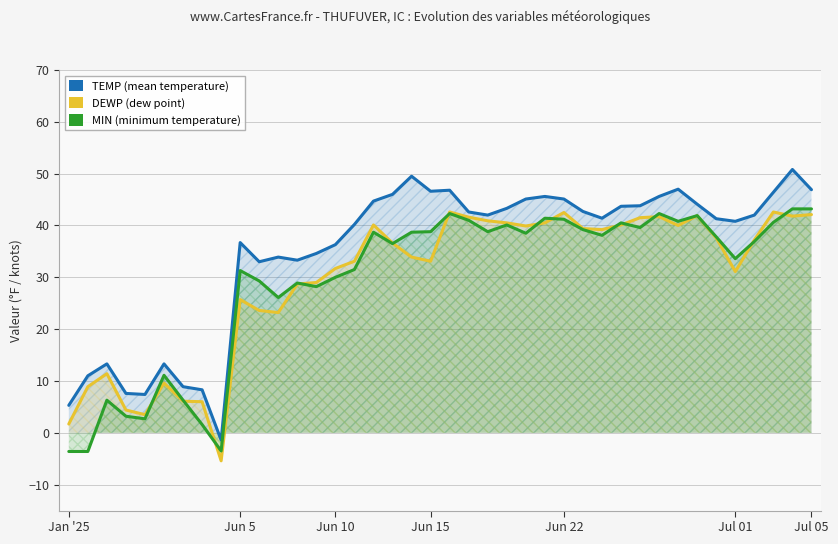

The value of DEWP at Jul 01 is 15.3. True or false?

False